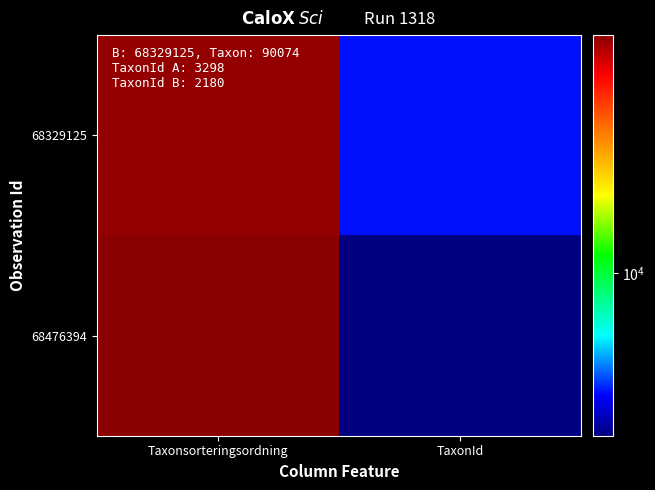

What is the total value across all series at TaxonId?

5480